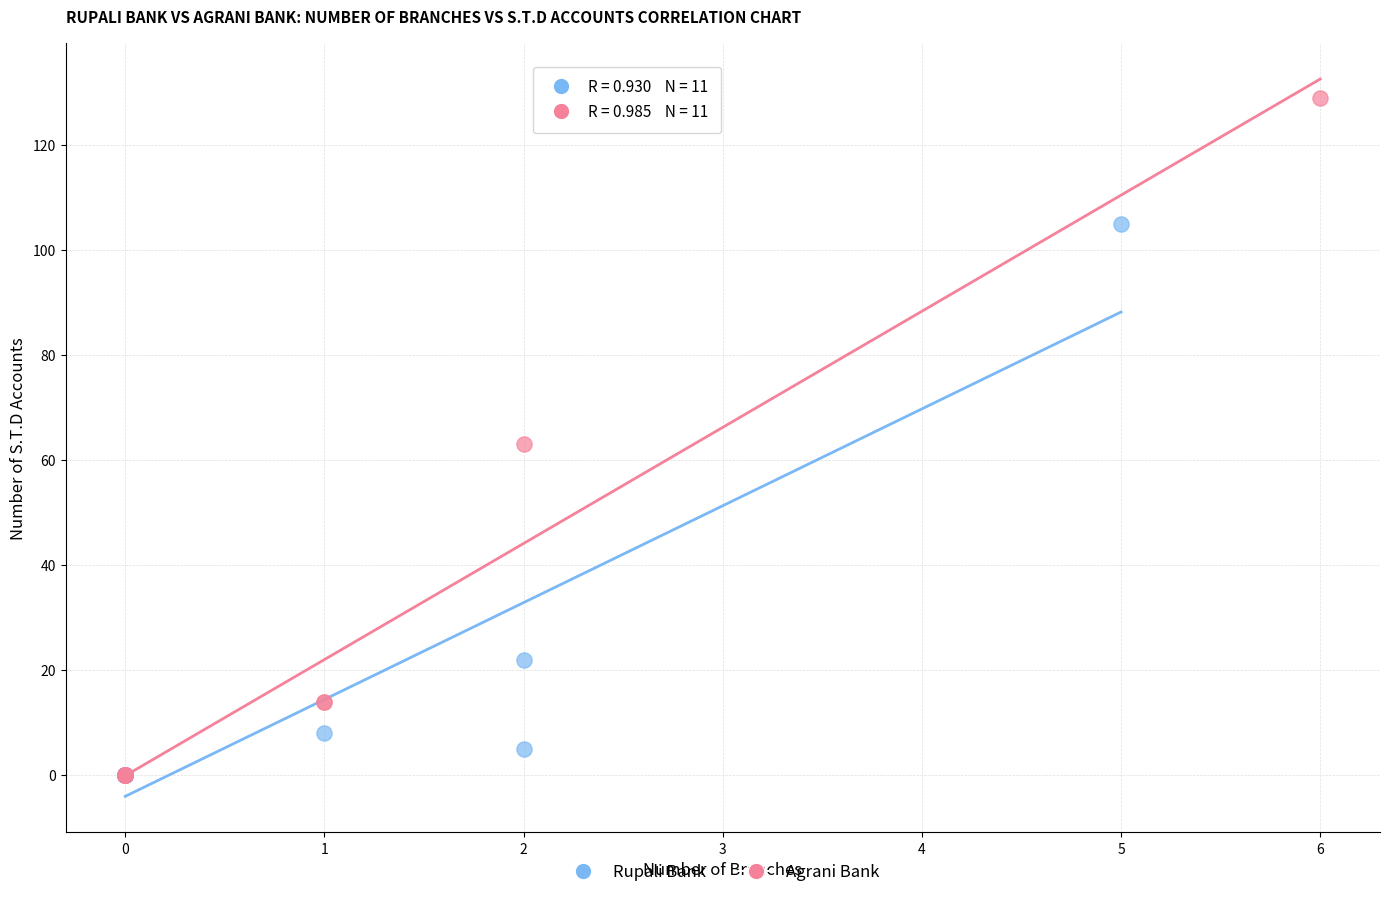

Which series reaches the maximum Y coordinate?

Agrani Bank